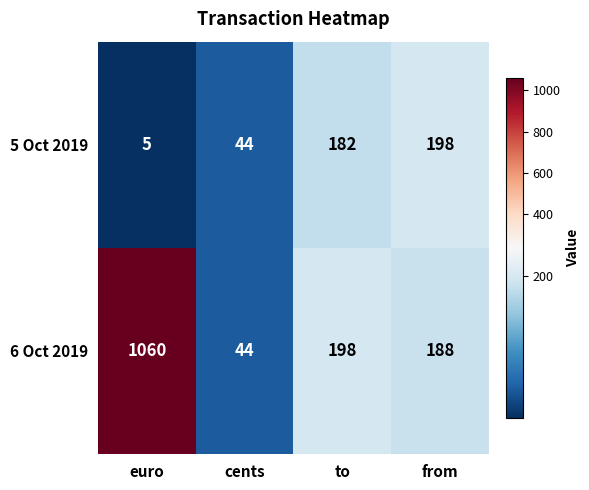

Reading left to right, what are all the values shown in this chart?

5 Oct 2019: euro=5	cents=44	to=182	from=198
6 Oct 2019: euro=1060	cents=44	to=198	from=188